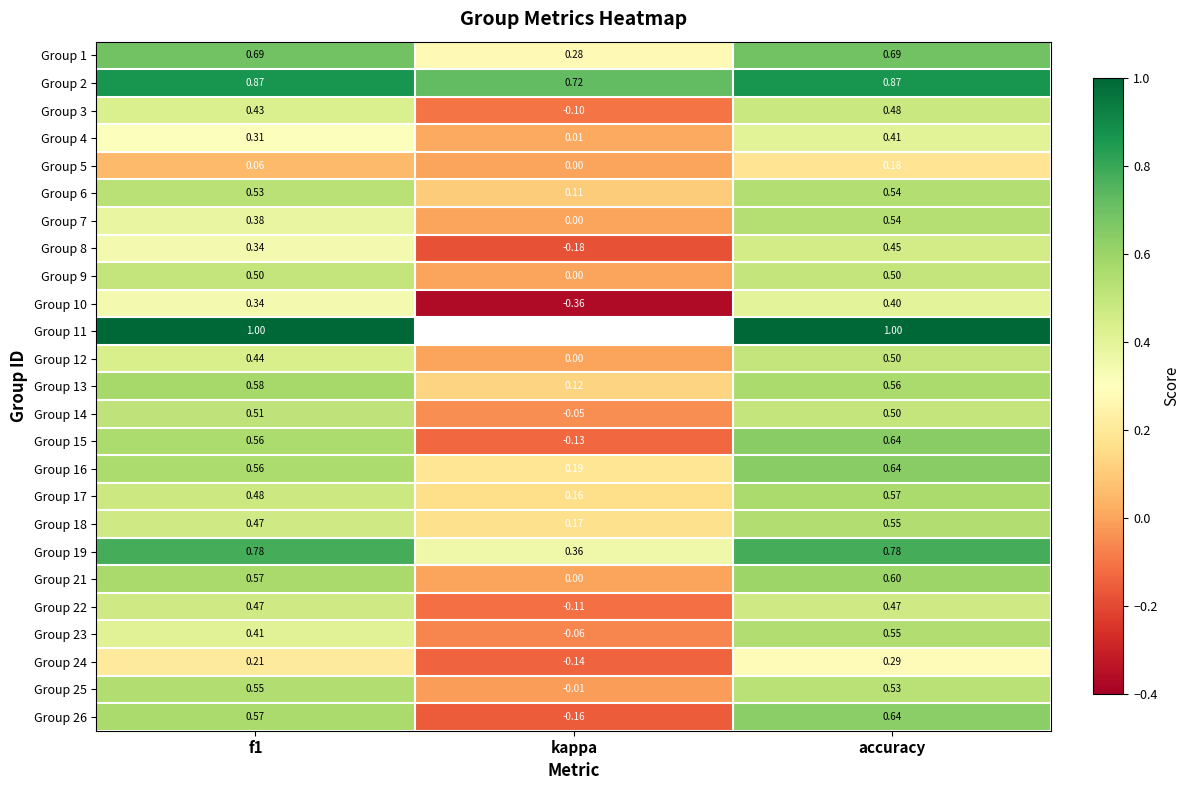

At which category is the sum across all series the highest?

accuracy